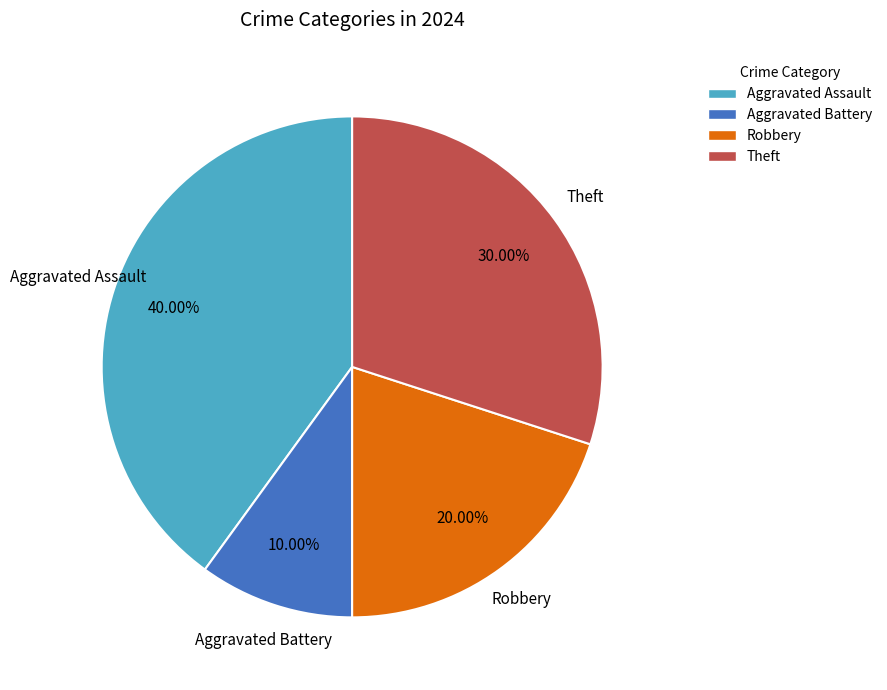

Is there a majority slice in this chart?

No